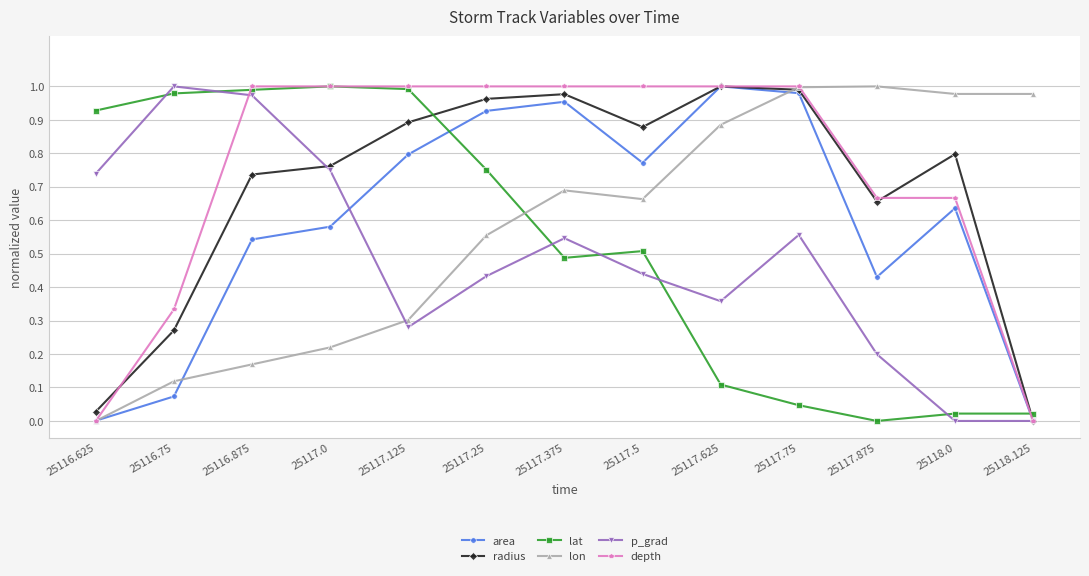

At which label is lon closest to 0?

25116.625